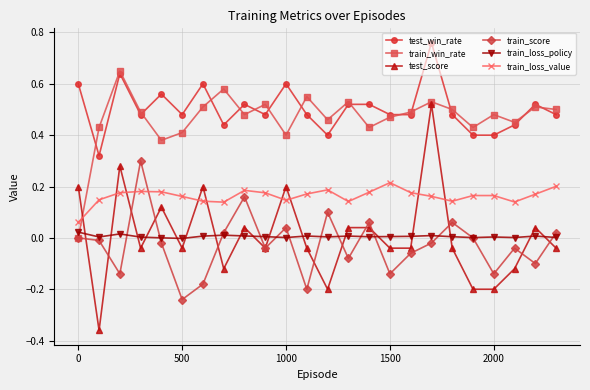

How many values in the test_score series exceed 0?

10